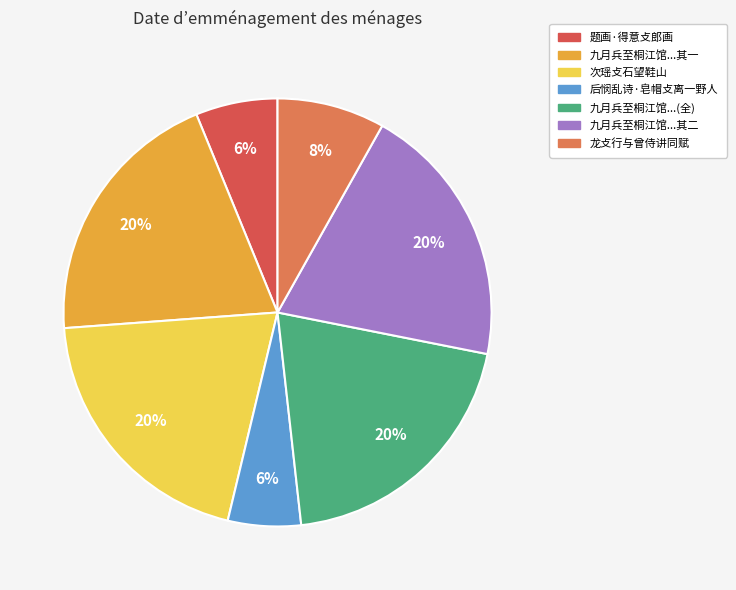

To the nearest percent, what is the average slice percentage?

14%